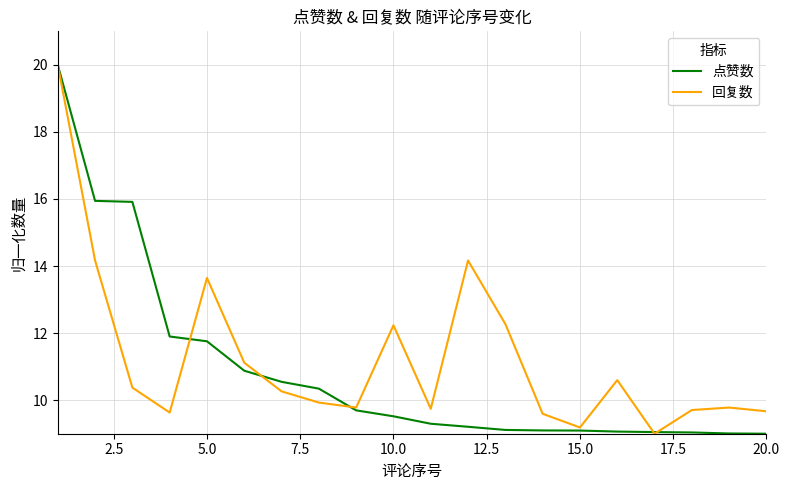

What is the greatest value displayed?

20.0